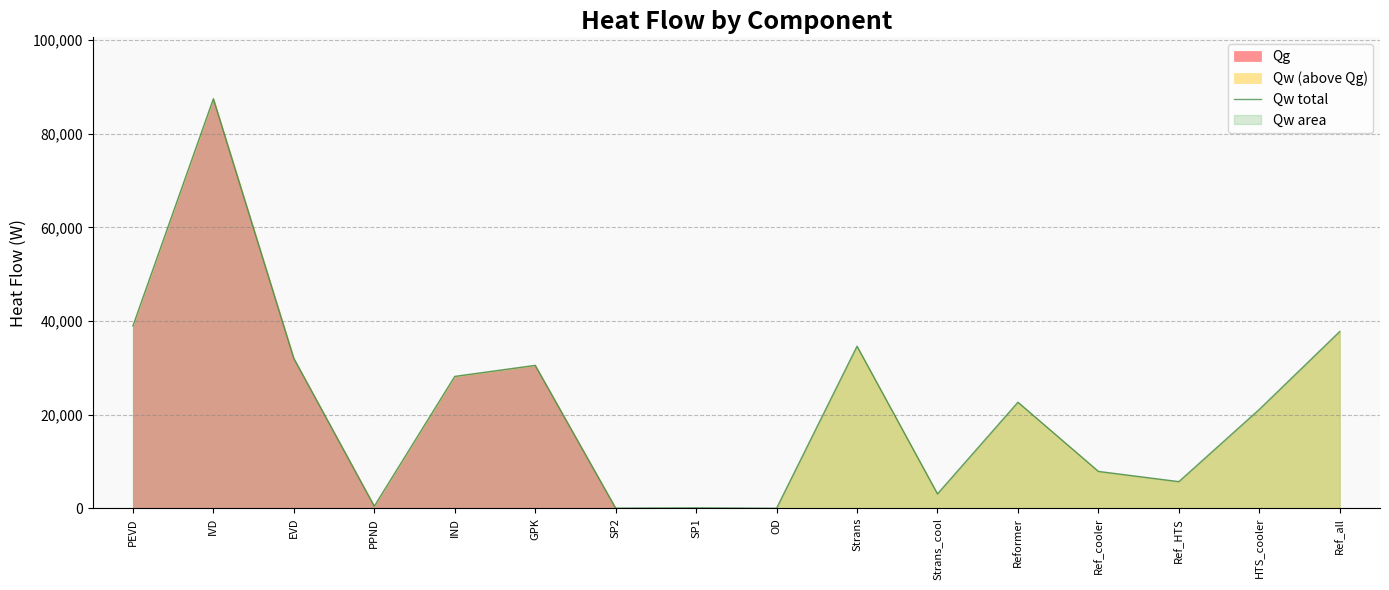

Between IVD and OD, which is larger?

IVD